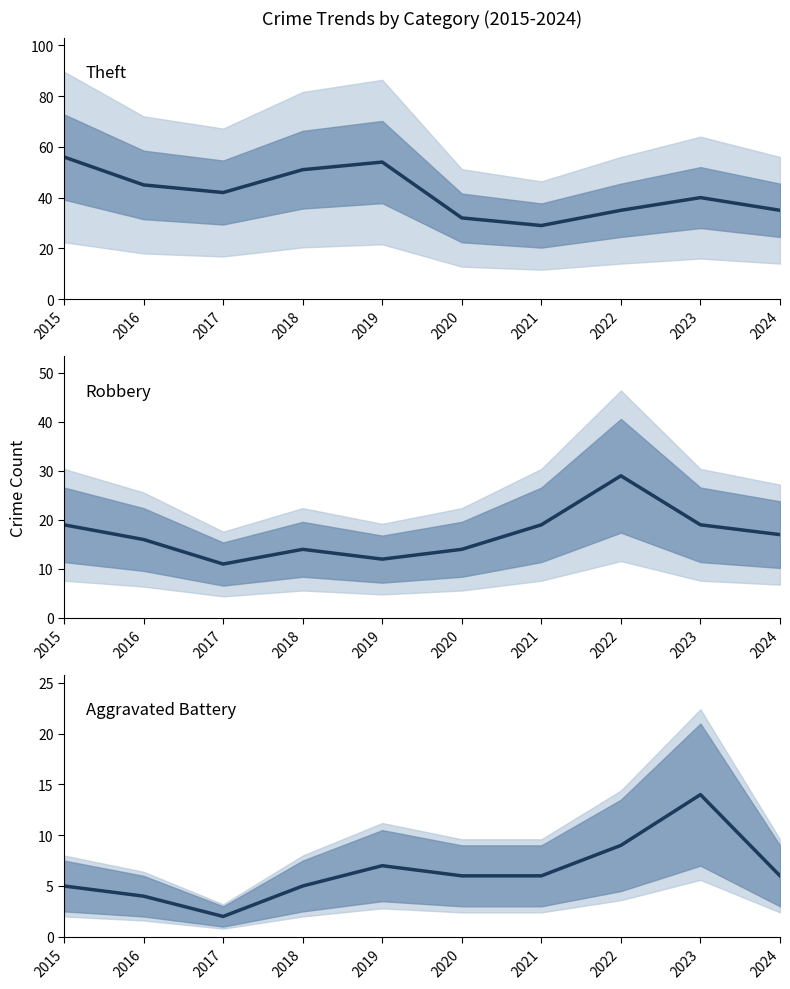

Where is the first local minimum for Robbery?

2017